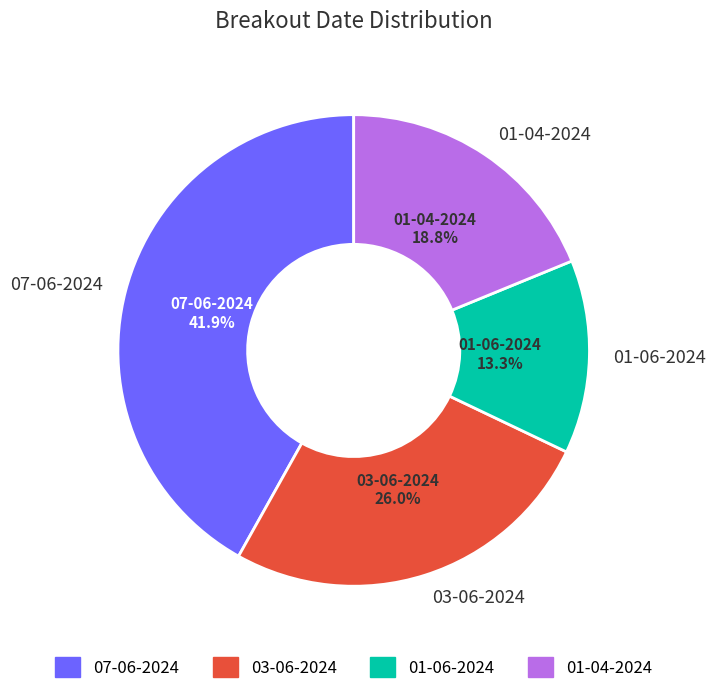

To the nearest percent, what percentage of the pie is 07-06-2024?

42%